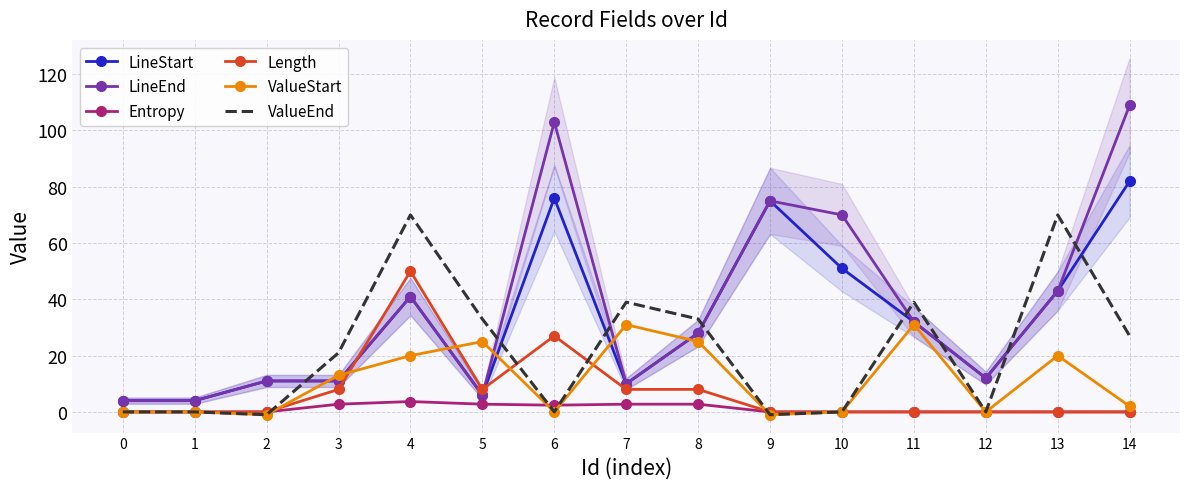

How many interior local peaks does the ValueEnd series have?

4